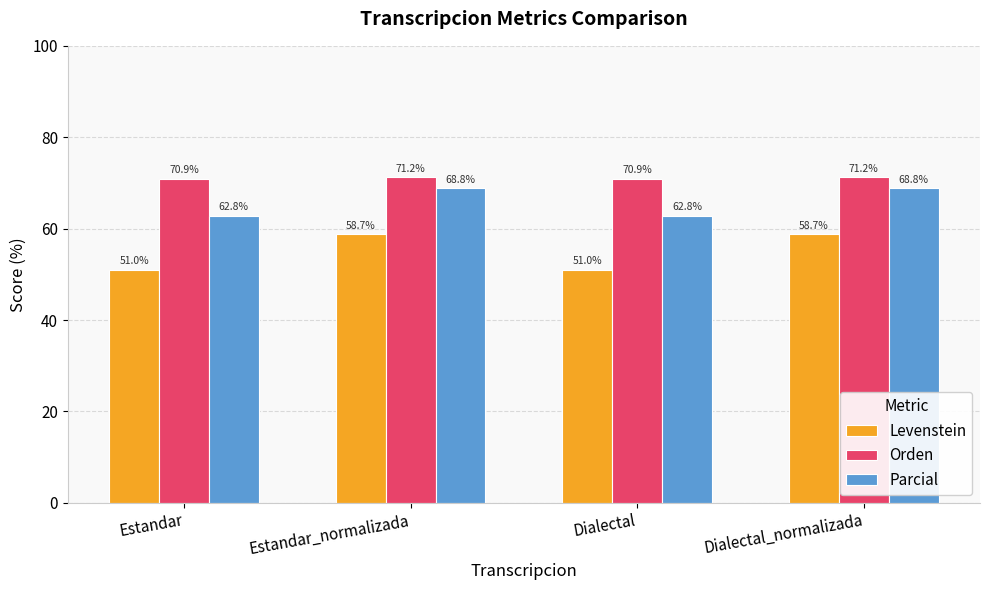

What are all the series names shown in the legend?

Levenstein, Orden, Parcial